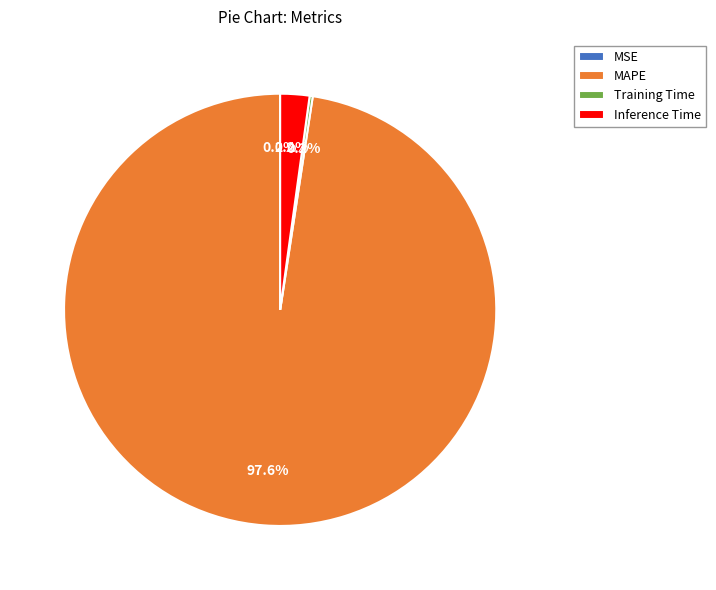

Is there a majority slice in this chart?

Yes